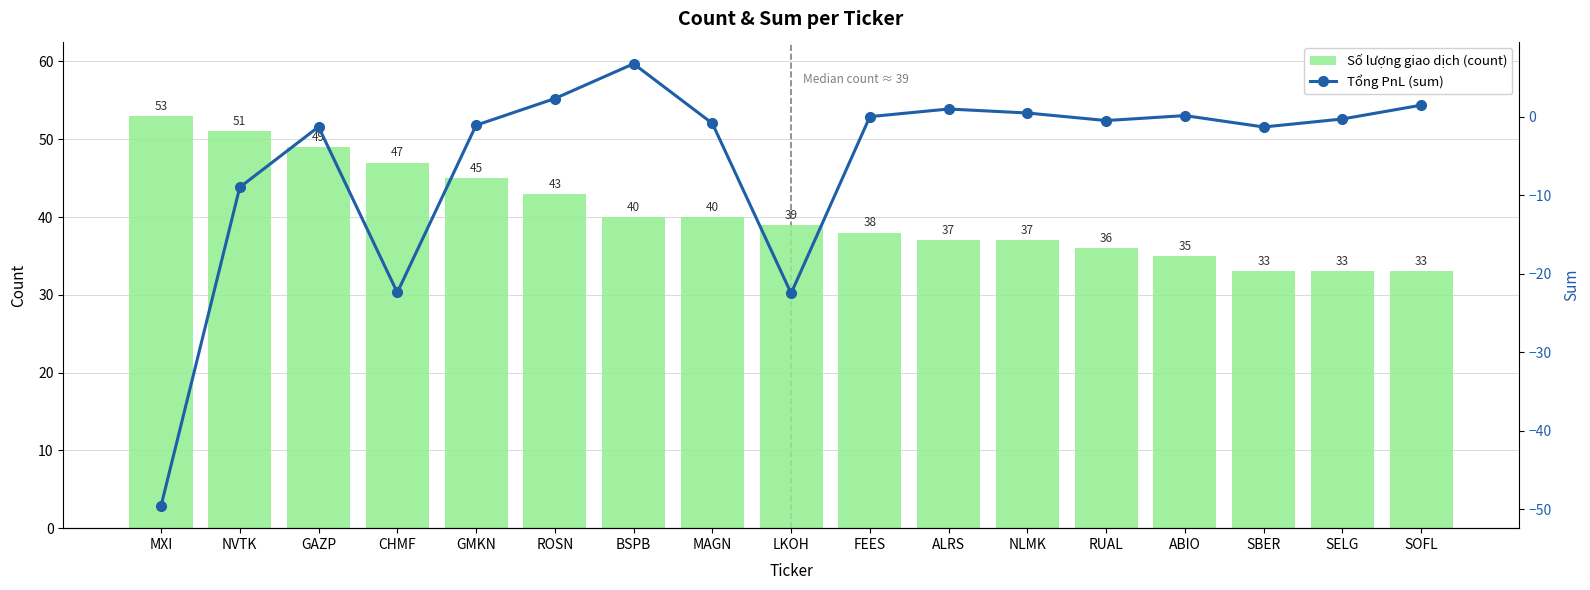

What is the approximate value of count at ALRS?

37.0